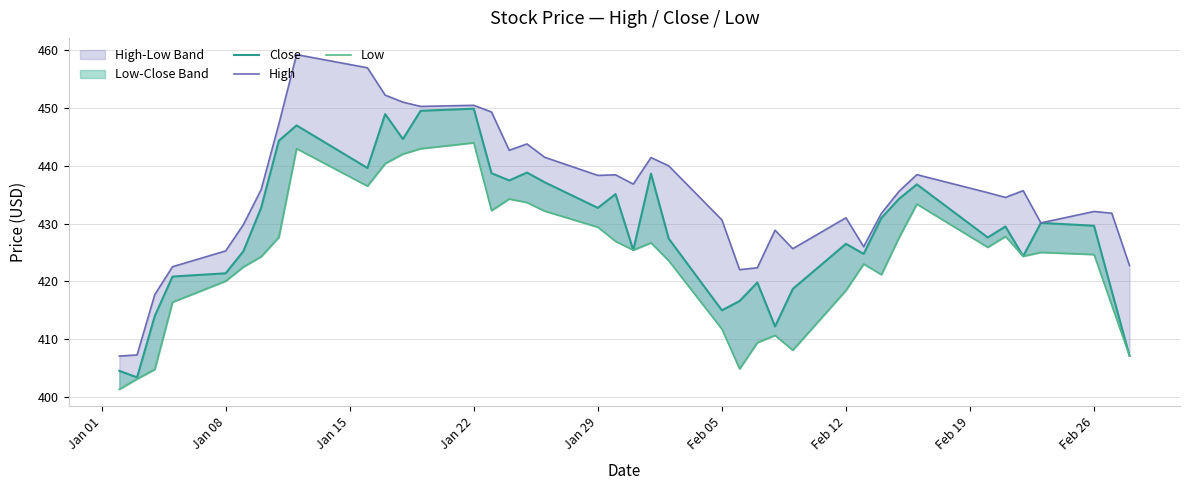

Read the High value at Feb 12.

431.0